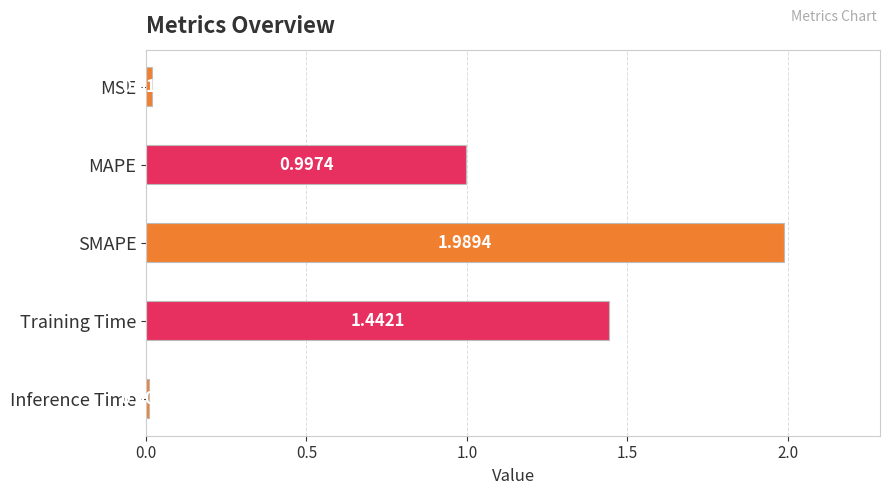

Which has a higher value, MAPE or Training Time?

Training Time